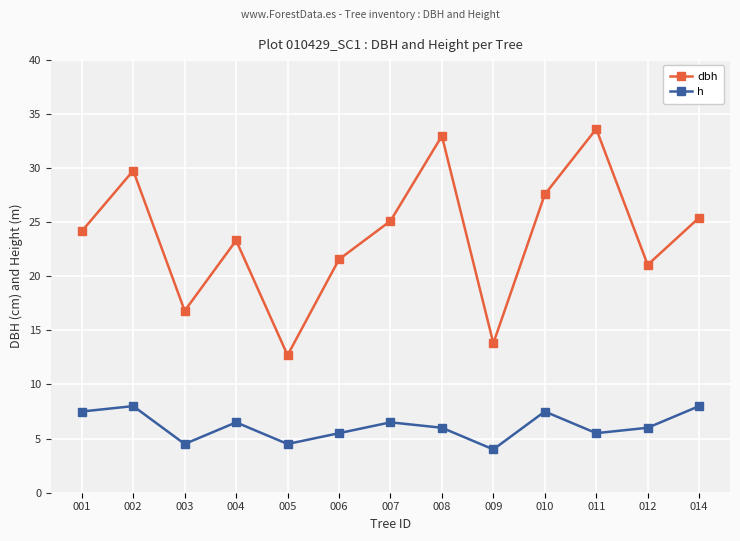

True or false: h has more than 0 points higher than both neighbors.

True